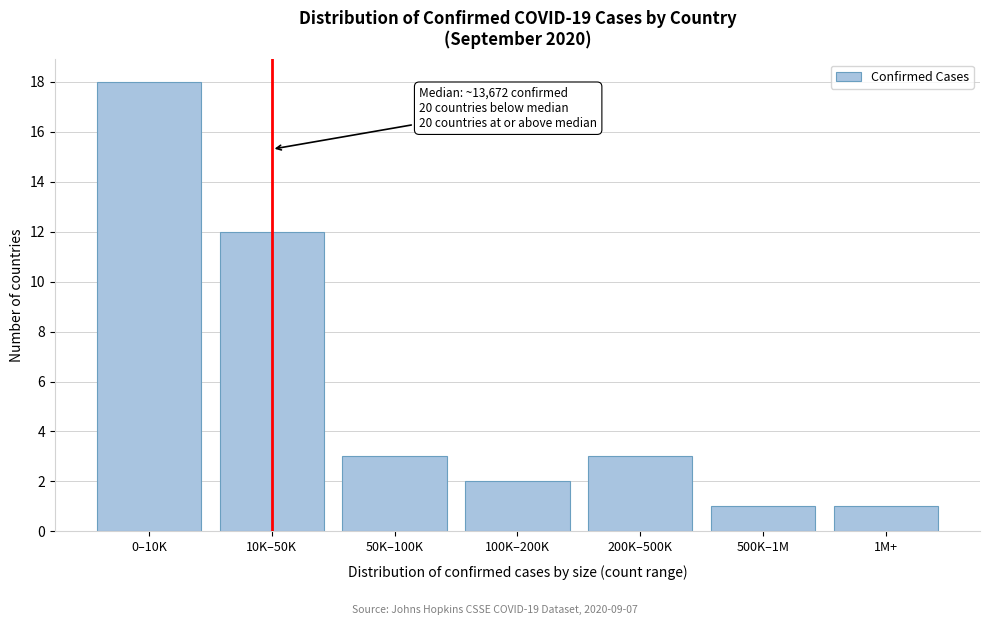

Reading left to right, what are all the values shown in this chart?

0–10K=18	10K–50K=12	50K–100K=3	100K–200K=2	200K–500K=3	500K–1M=1	1M+=1